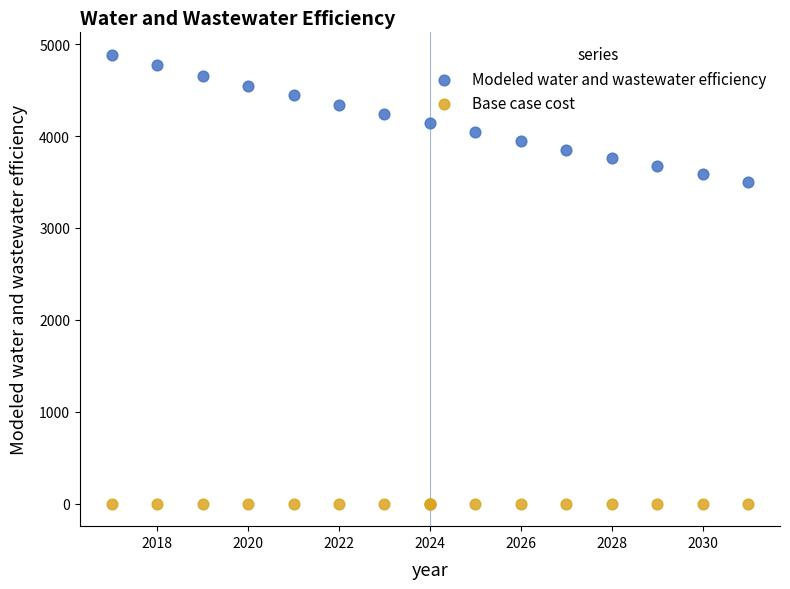

What are all the series names shown in the legend?

Modeled water and wastewater efficiency, Base case cost